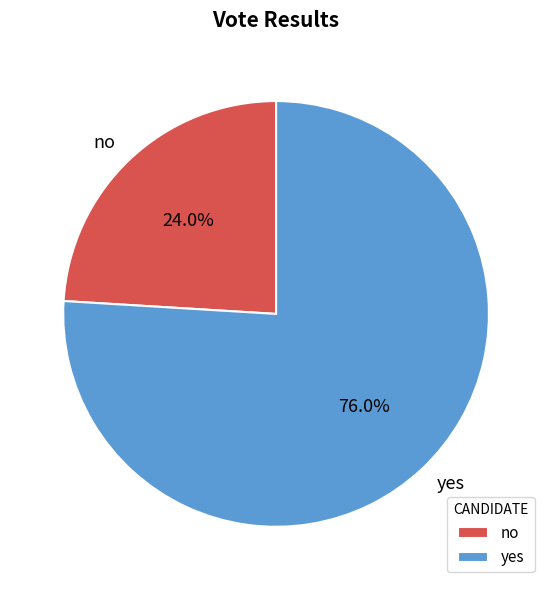

How many segments does this pie chart have?

2